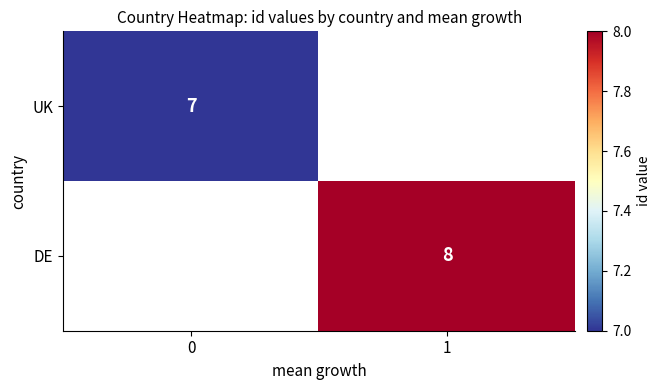

What is the maximum value shown in the chart?

8.0